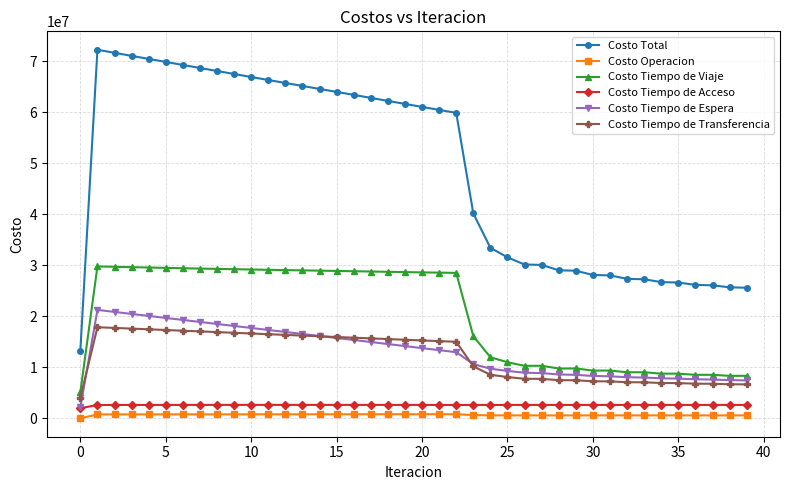

True or false: Costo Operacion has more than 0 interior local peaks.

True